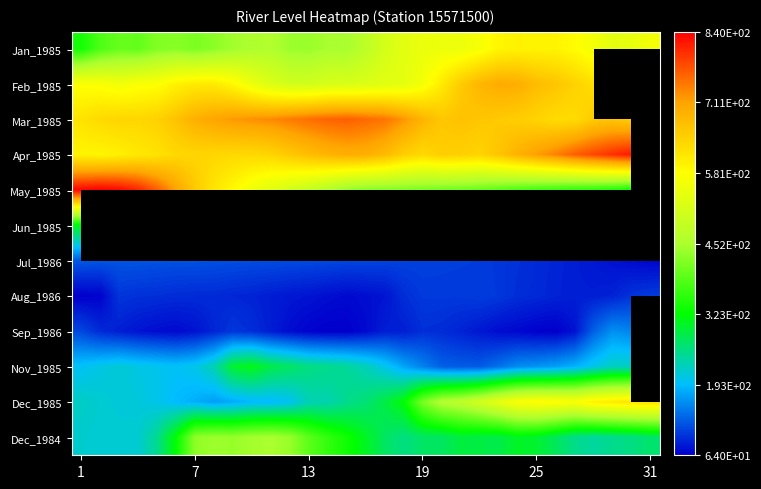

At which label is Jun_1985 closest to 312?

1